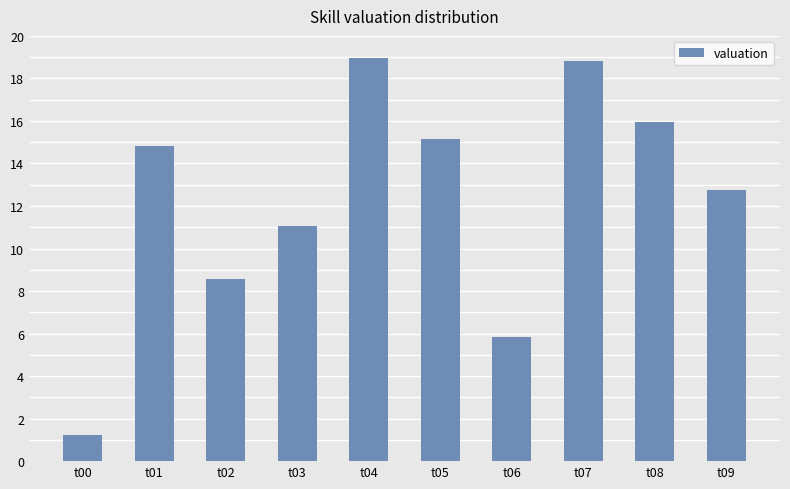

Where does the data first go above 14?

t01